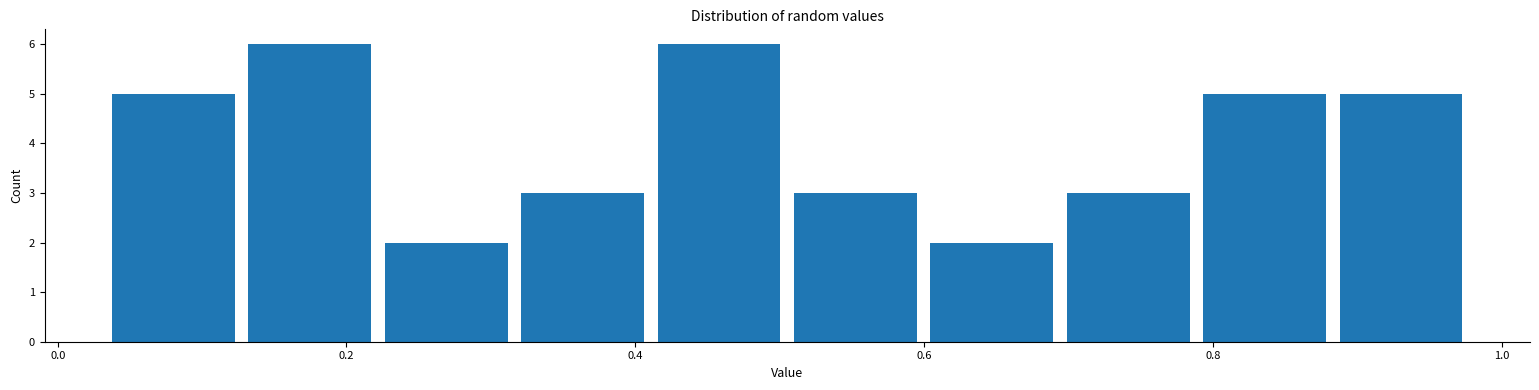

What is the height of the bar covering 0.88 to 0.98 on the x-axis? Neither the bar edges nor the heights are printed on the chart, so give them approximately, as read against the axes.

5